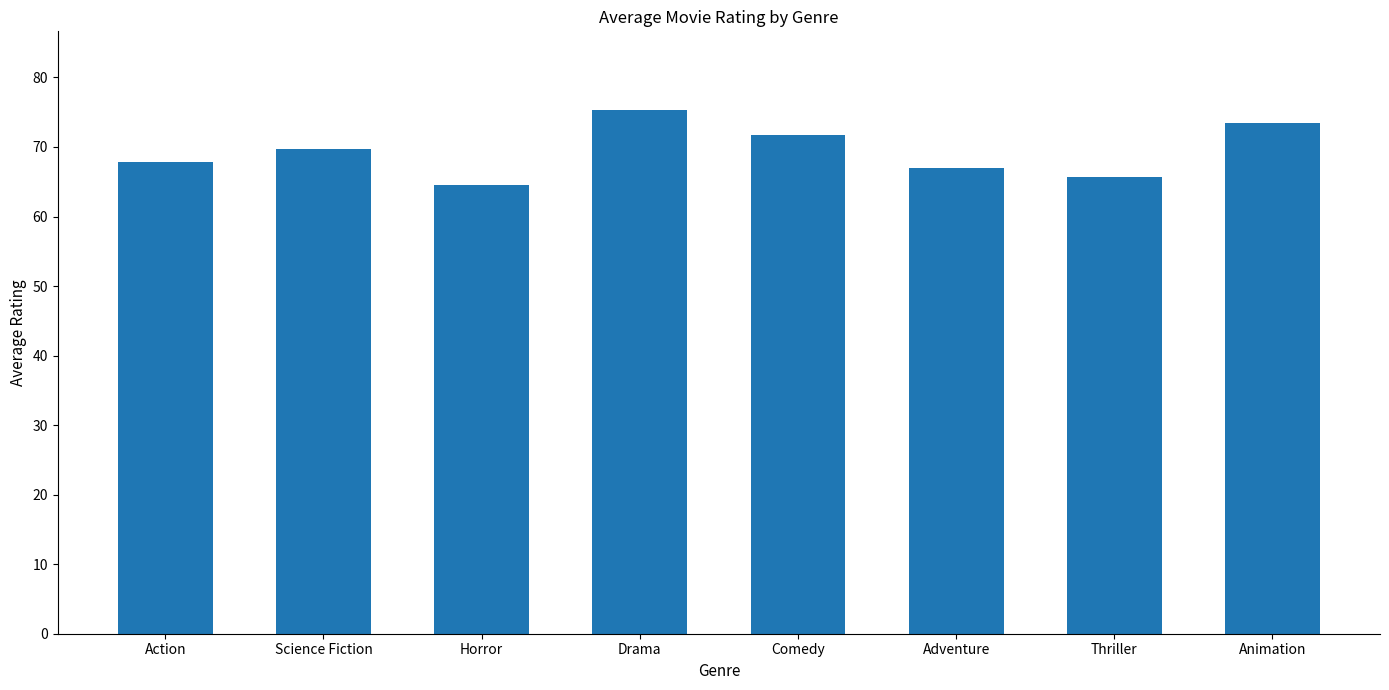

What is the average value?

69.4